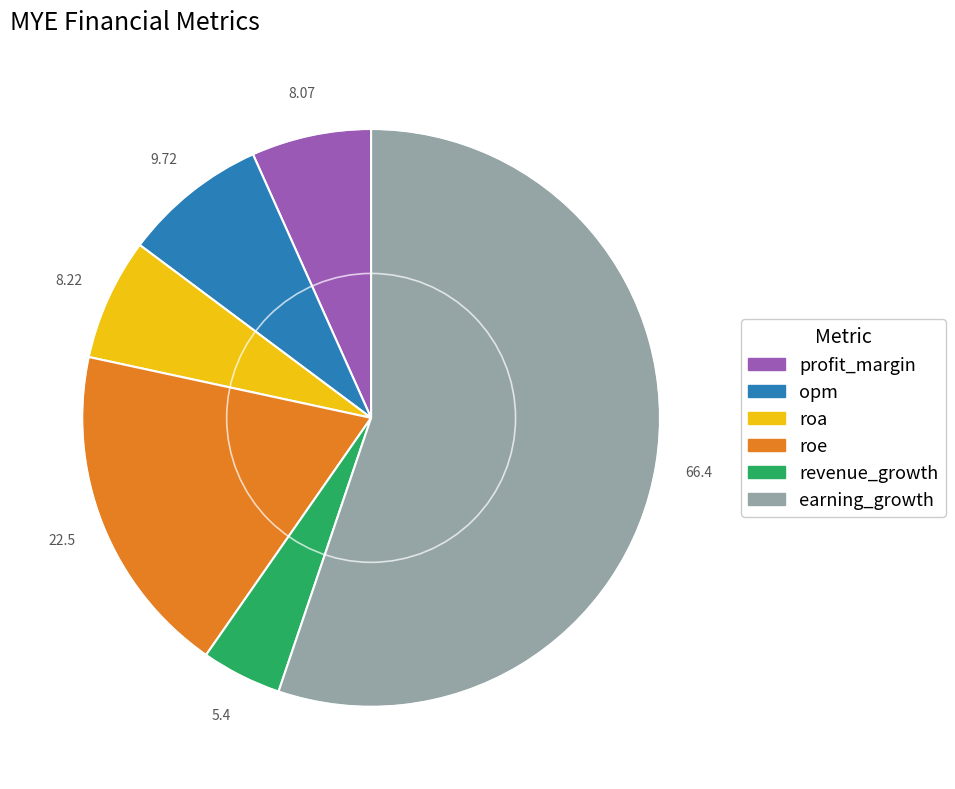

What is the ratio of the value at opm to the value at roe?

0.4